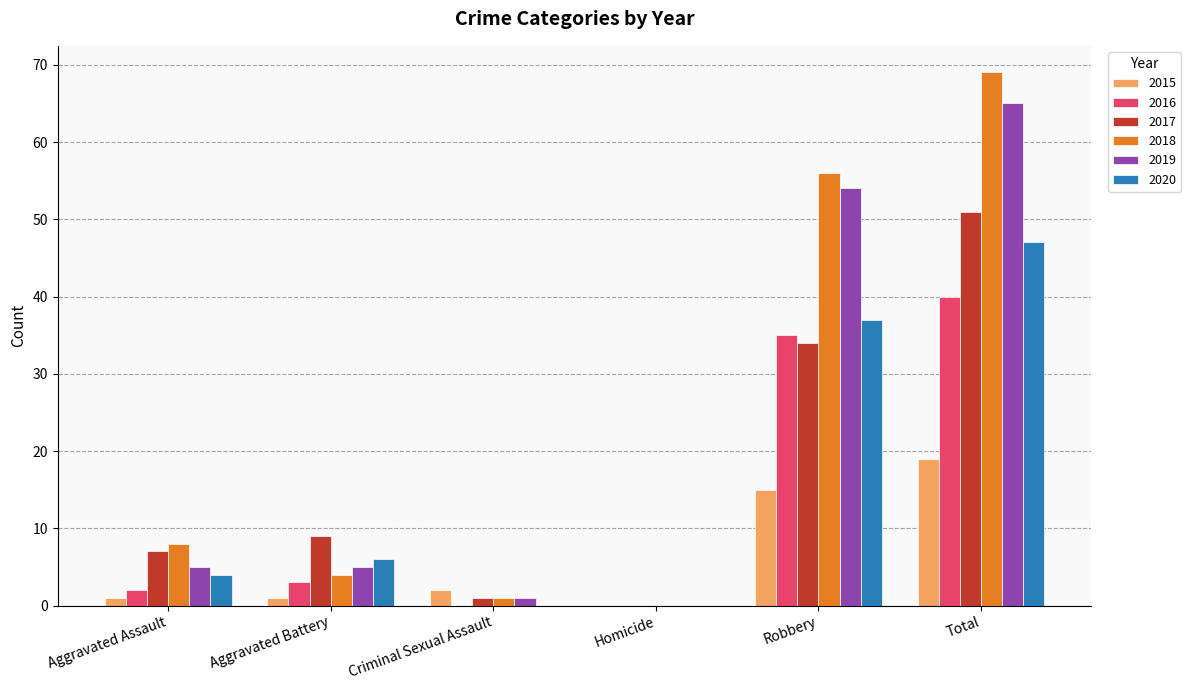

Reading left to right, what are all the values shown in this chart?

2015: 1	1	2	0	15	19
2016: 2	3	0	0	35	40
2017: 7	9	1	0	34	51
2018: 8	4	1	0	56	69
2019: 5	5	1	0	54	65
2020: 4	6	0	0	37	47